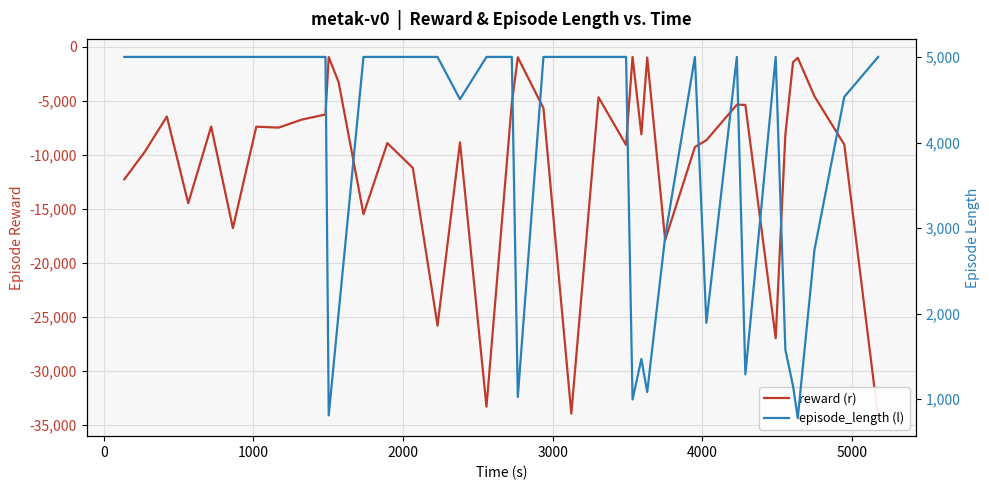

What is the sum of all episode_length (l) values?

148776.0